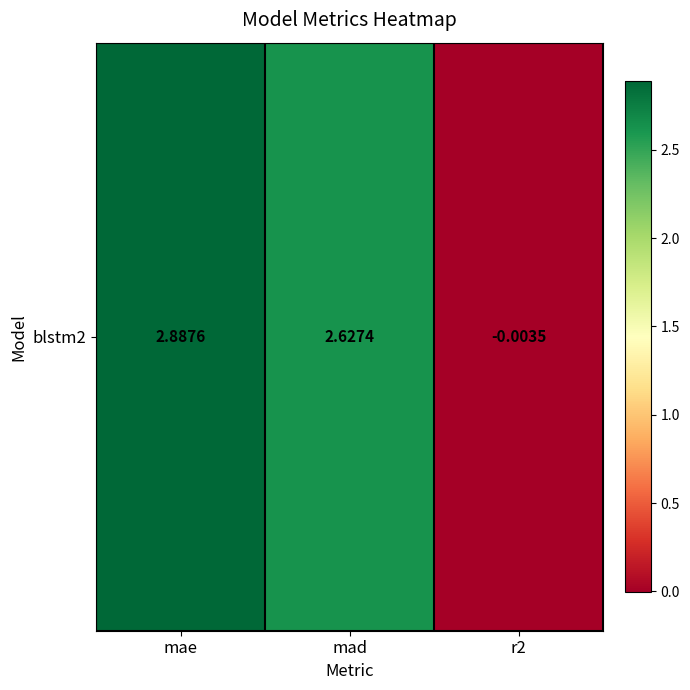

What is the average value?

1.8